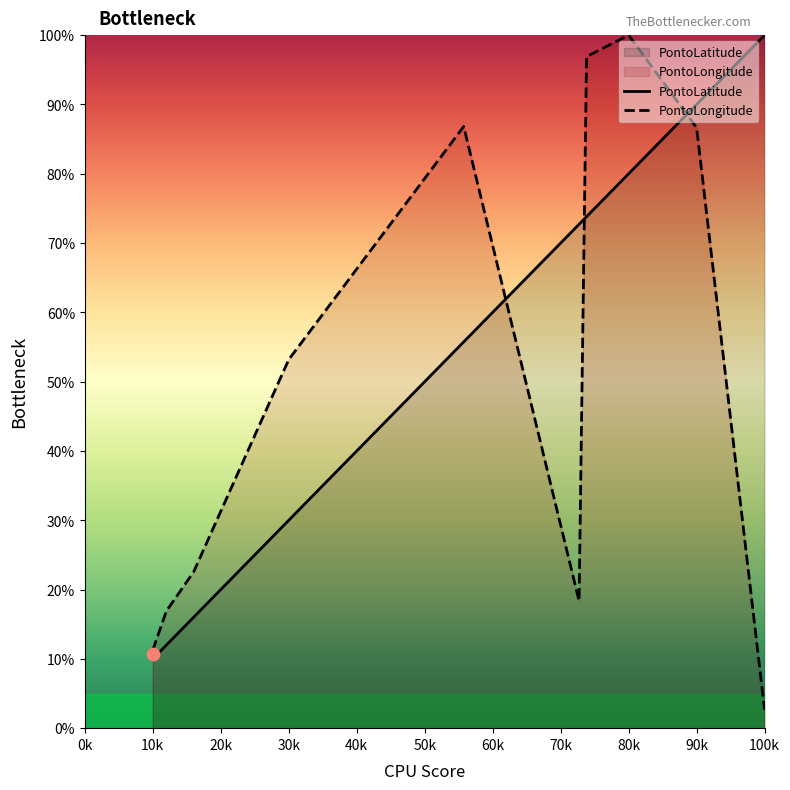

Which series has the widest spread of Y values?

PontoLongitude